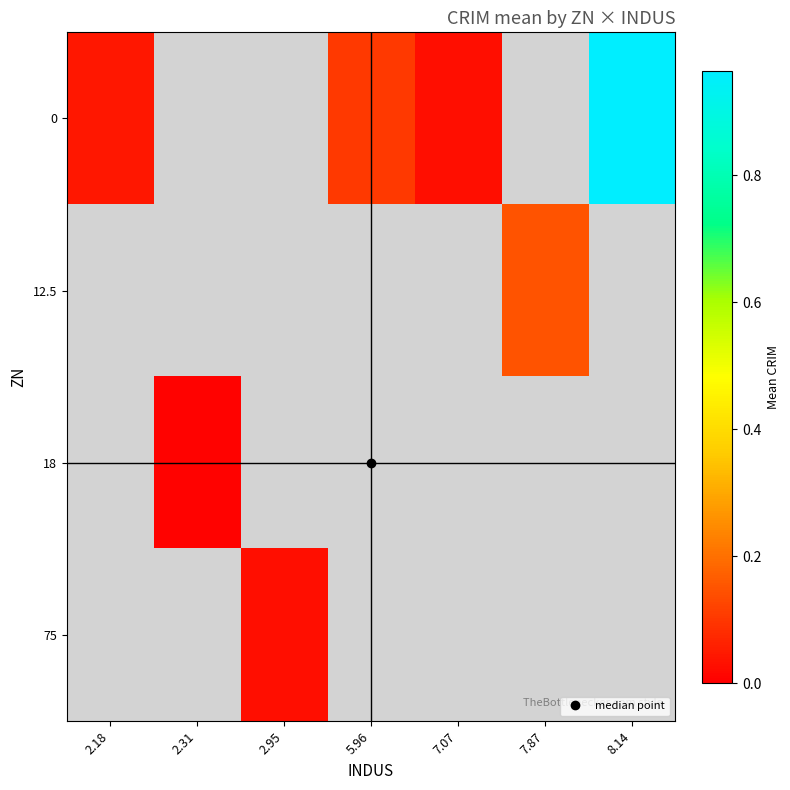

Read the 0 value at 5.96.

0.1